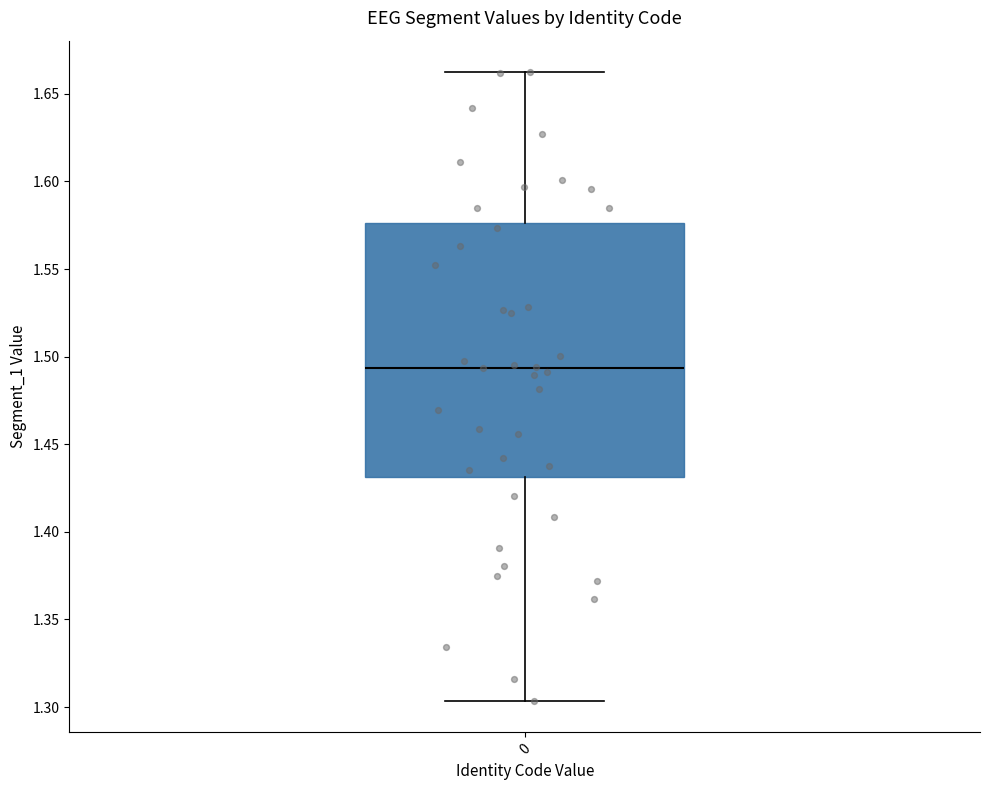

Read this box plot against the y-axis: the position of the median line, the range covered by the box, and the ends of both whiskers. The values are not printed on the chart, so give them approximately, as read against the axis.

median 1.495, box 1.430 to 1.575, whiskers 1.305 to 1.660